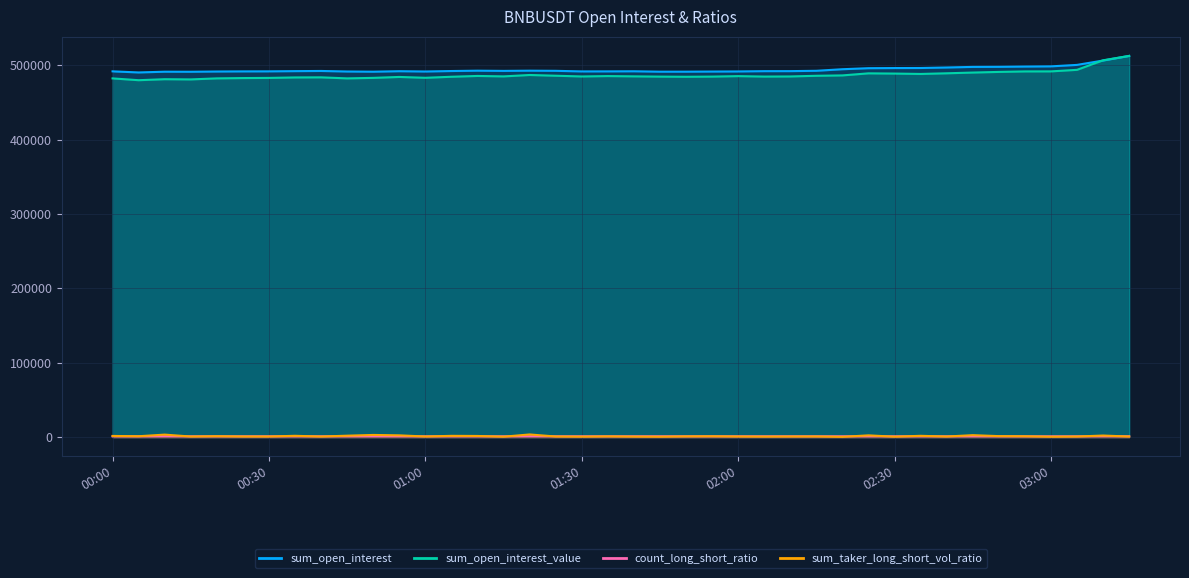

At which label is sum_taker_long_short_vol_ratio closest to 1944?

2022-05-22 00:45